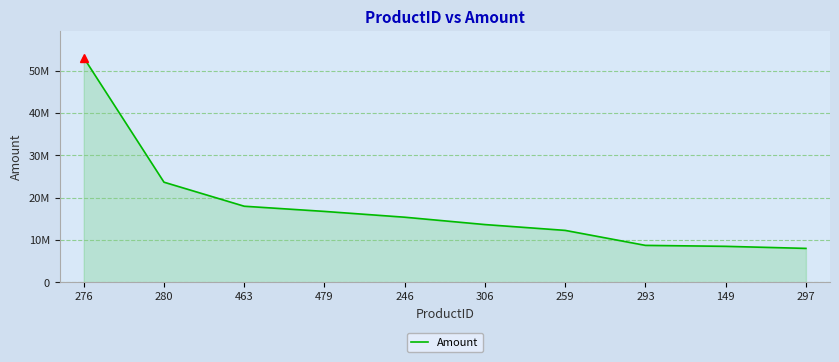

Does the chart have visible grid lines?

Yes